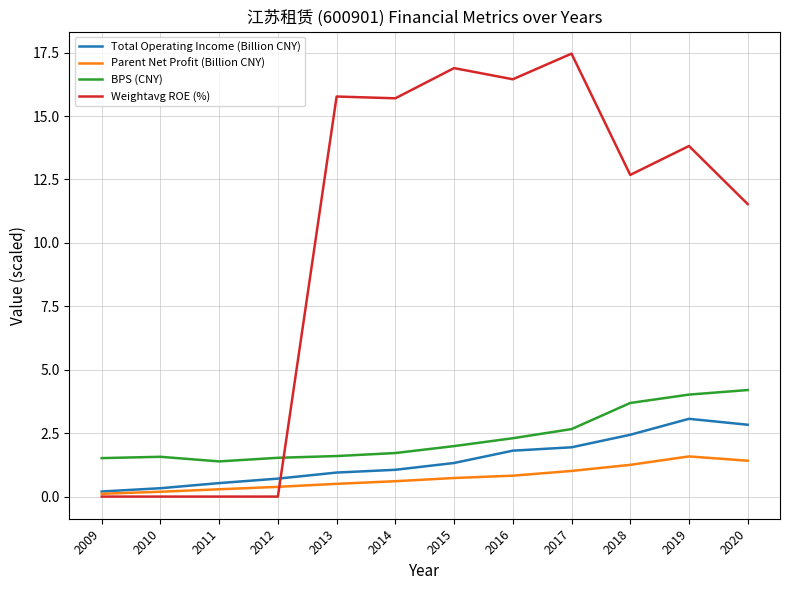

At 2020, list the series in order from smallest to largest.

Parent Net Profit (Billion CNY), Total Operating Income (Billion CNY), BPS (CNY), Weightavg ROE (%)